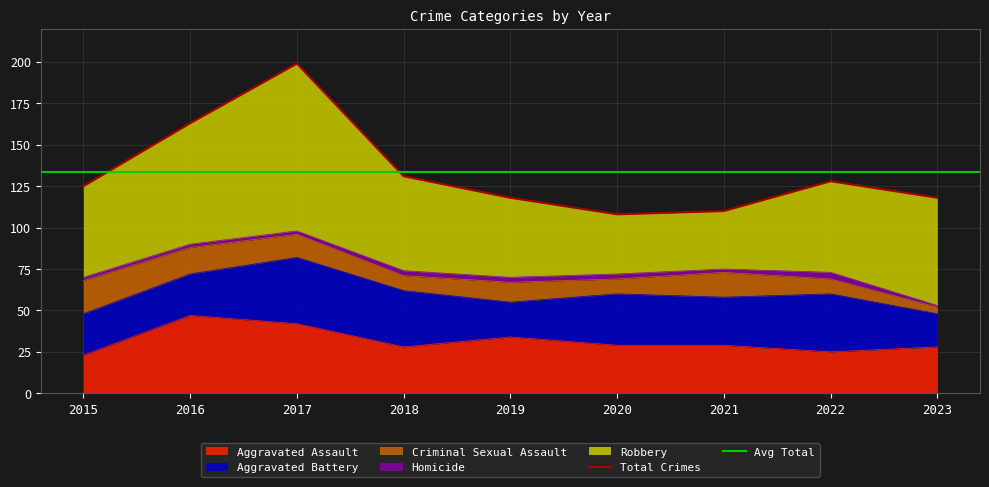

Which series has the largest total across all categories?

Robbery